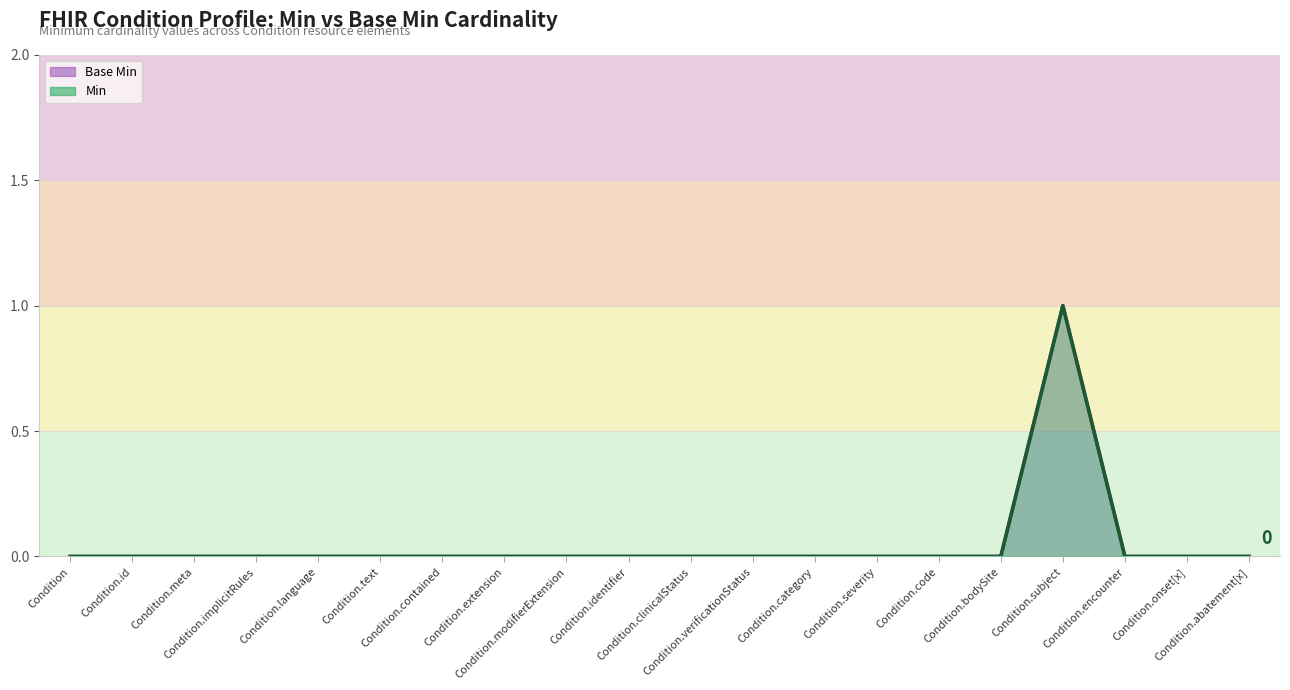

True or false: Min (line) and Base Min (line) cross at least once.

False